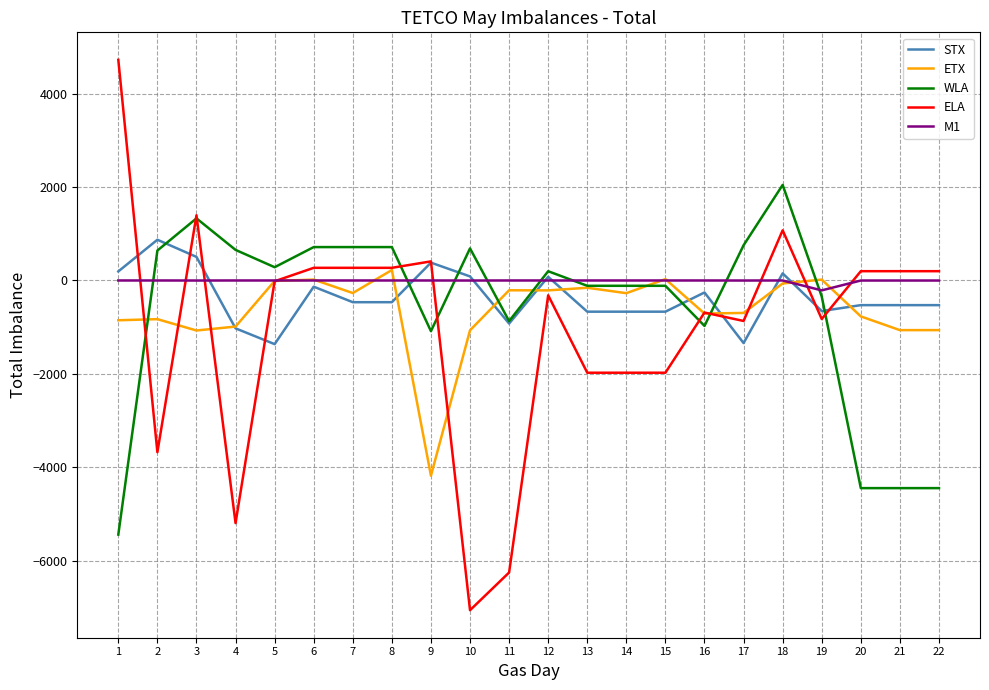

Where do M1 and ELA first cross each other?

1 and 2